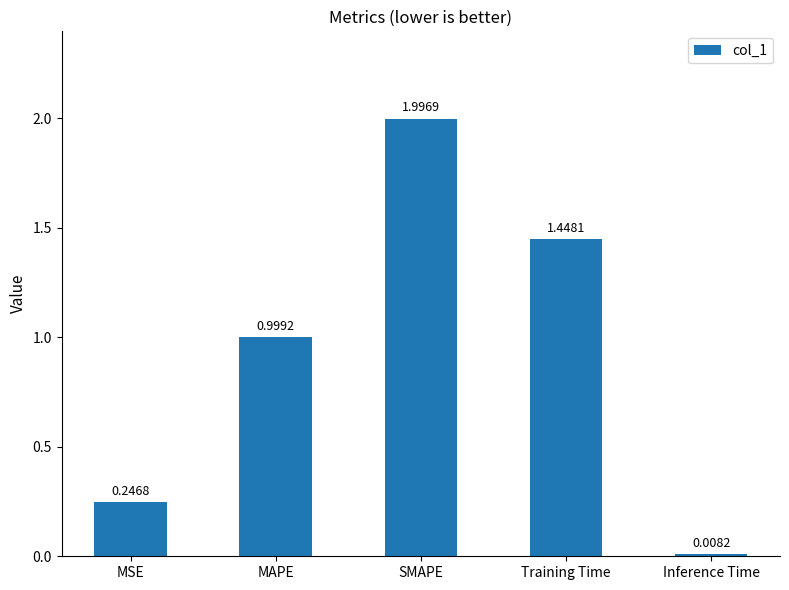

What is the label of the 5th bar from the right?

MSE